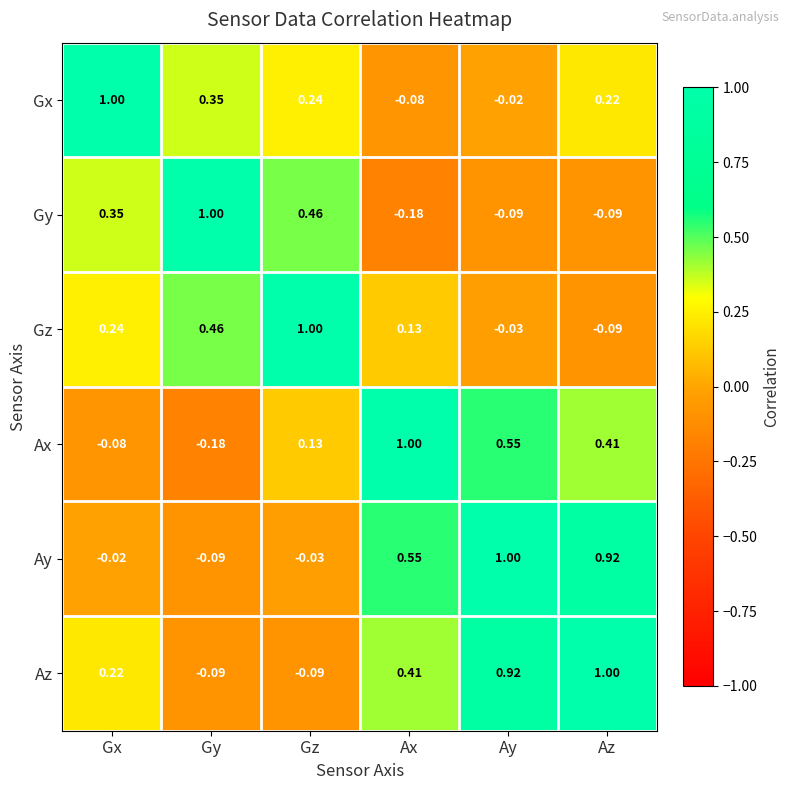

How many series are shown in this chart?

6